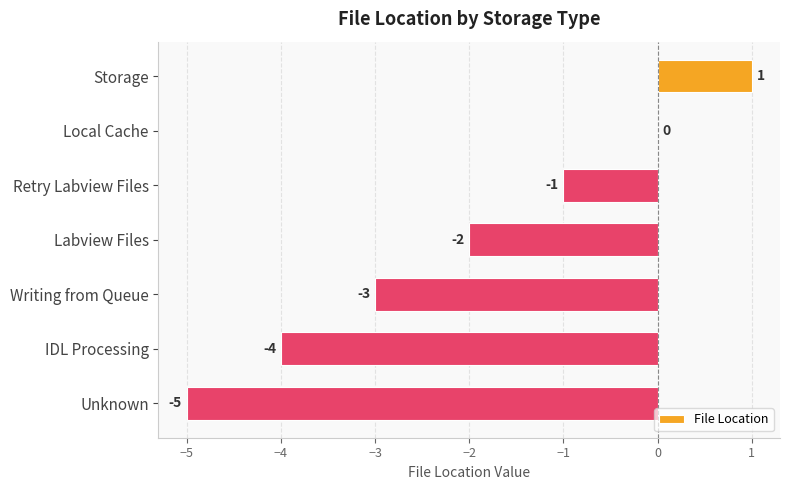

Reading top to bottom, transcribe all the data shown in this chart.

Storage=1	Local Cache=0	Retry Labview Files=-1	Labview Files=-2	Writing from Queue=-3	IDL Processing=-4	Unknown=-5